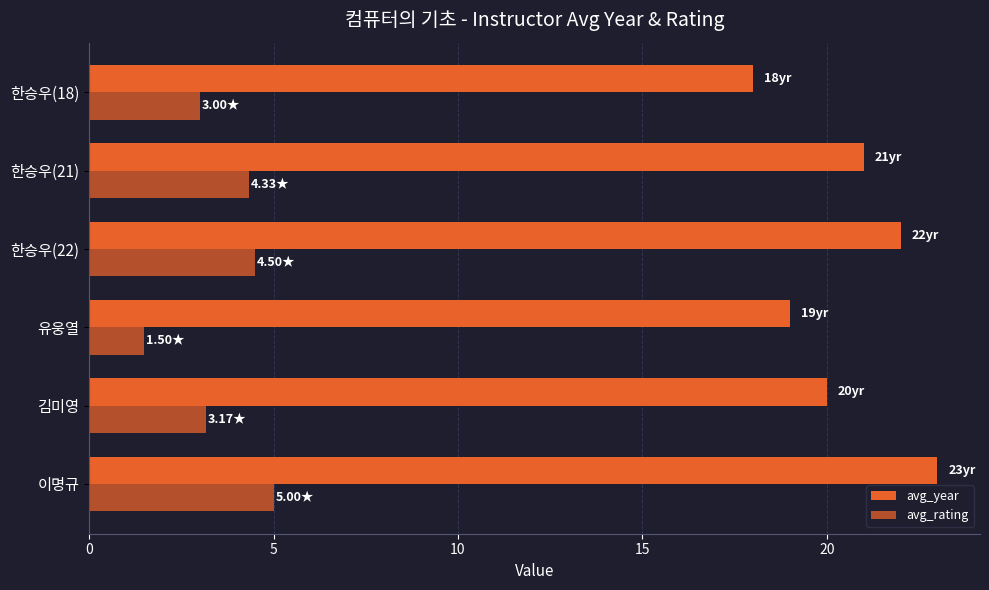

What is the sum of all avg_year values?

123.0